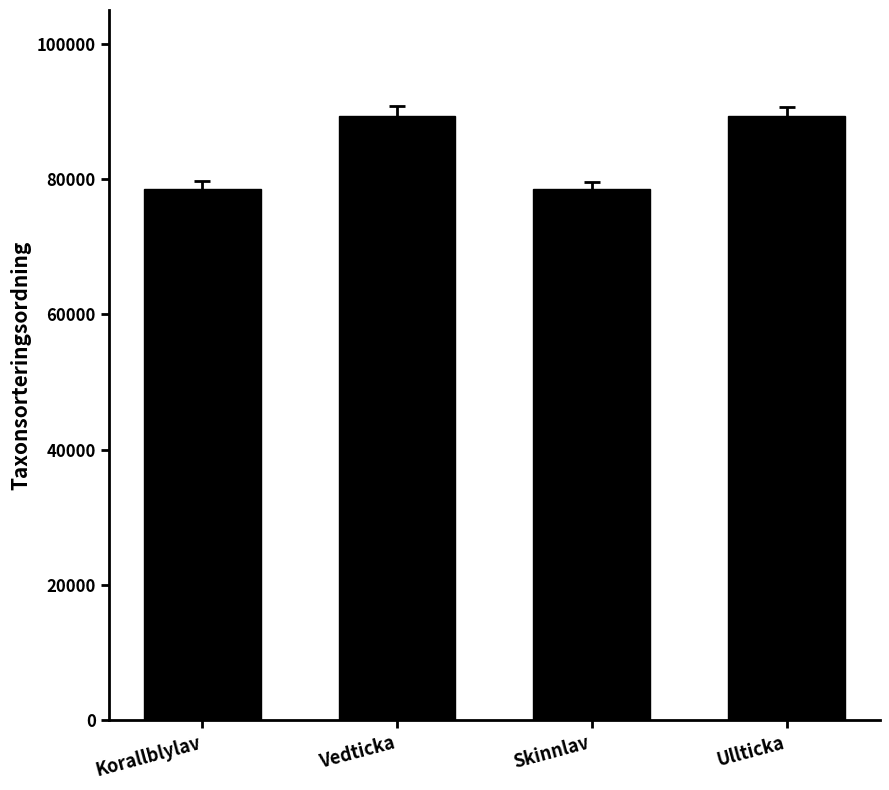

Approximately how many times larger is the value at Skinnlav compared to Korallblylav?

1.0